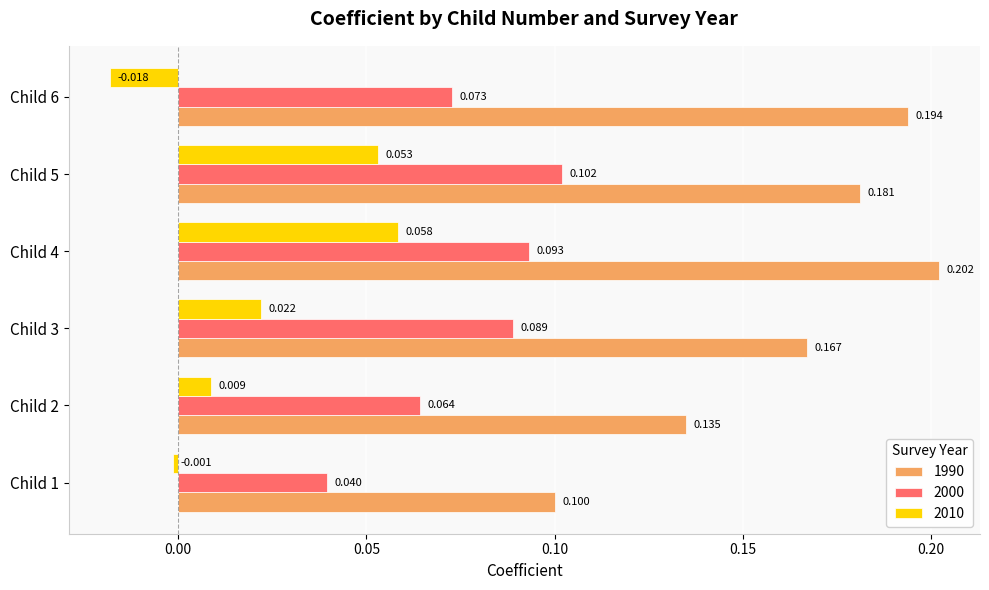

At which category does the chart reach its minimum across all series?

Child 6